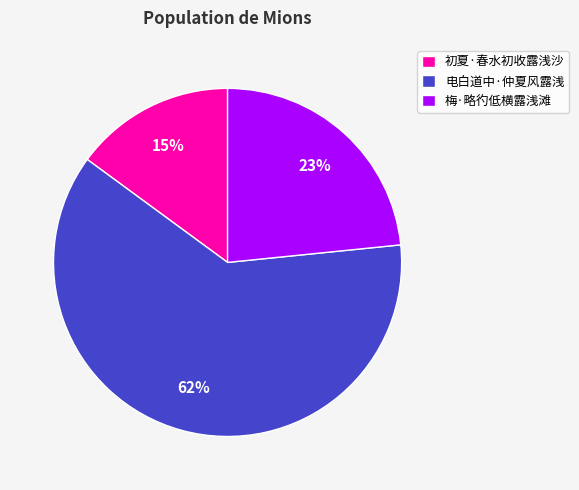

Is the sum of 电白道中·仲夏风露浅 and 初夏·春水初收露浅沙 greater than half?

Yes